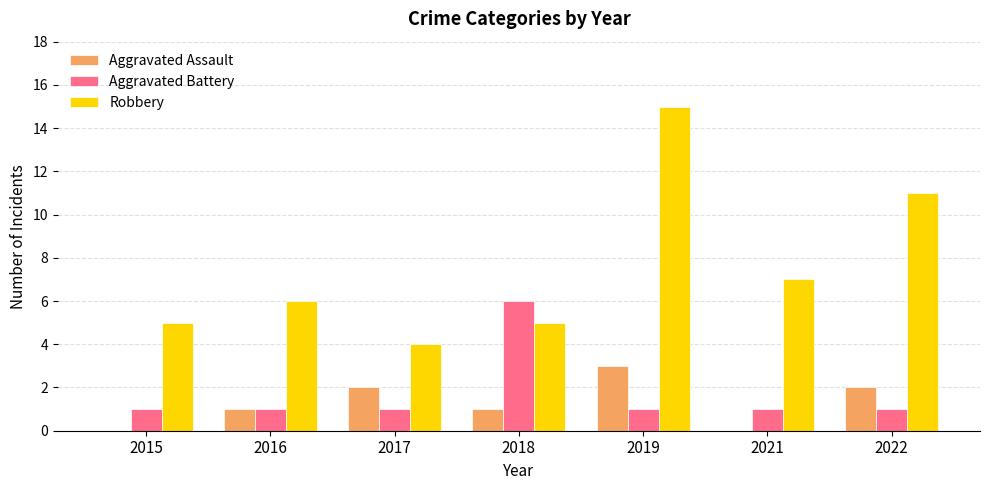

True or false: Aggravated Battery has a value of 1 at 2015.

True